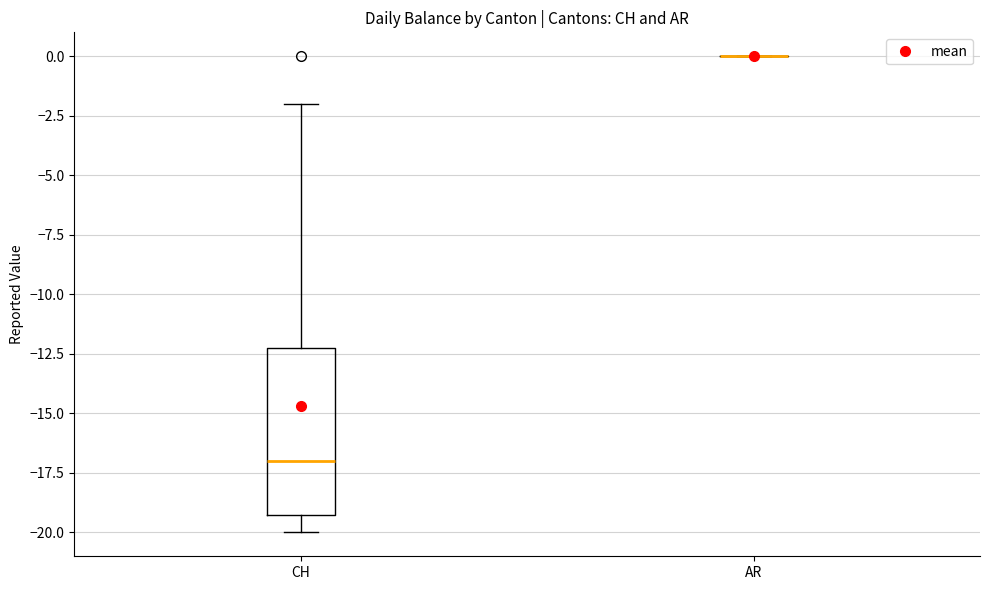

Reading left to right, transcribe this box plot: for each box, give where its median line is, the range the box spans, and where its two whiskers end, as read against the y-axis. The values are not printed on the chart, so give them approximately, as read against the axis.

CH: median -17, box -19 to -12, whiskers -20 to -2
AR: box collapsed to a line at 0, whiskers 0 to 0